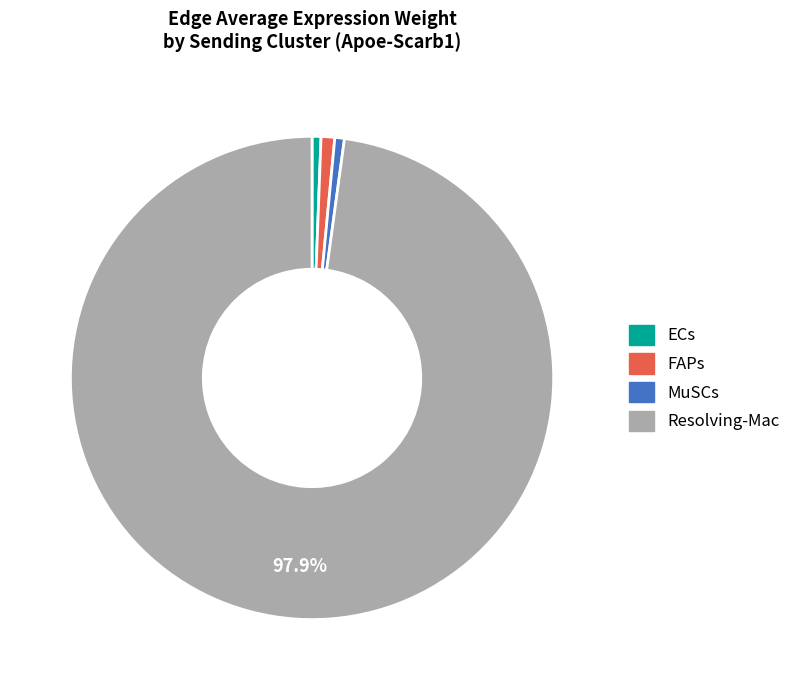

Which slice represents more than half of the pie?

Resolving-Mac